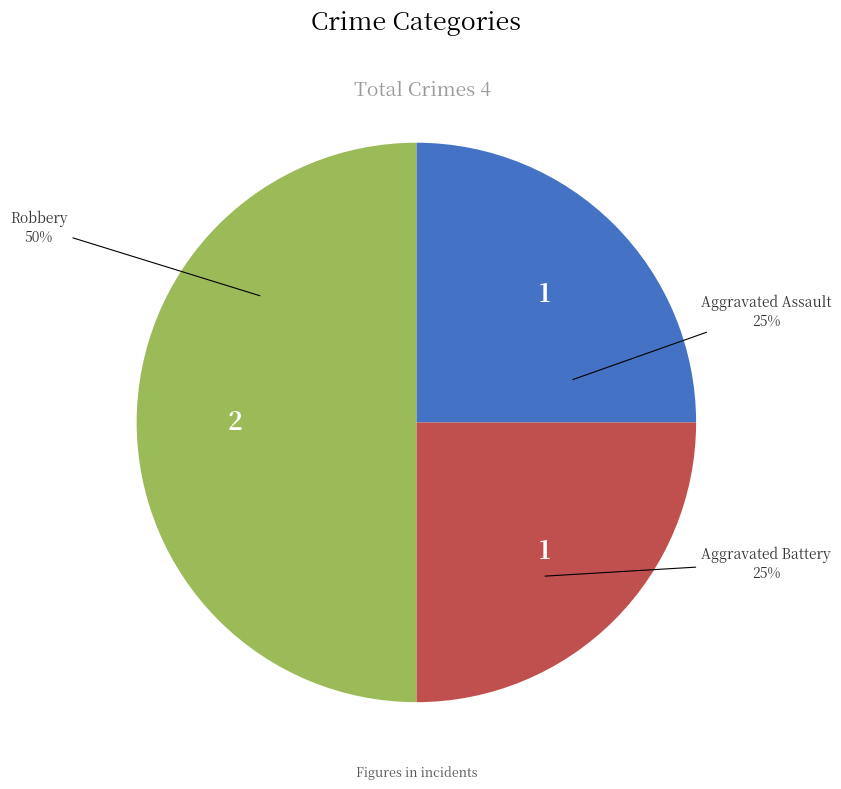

Does Aggravated Assault represent more than half of the total?

No